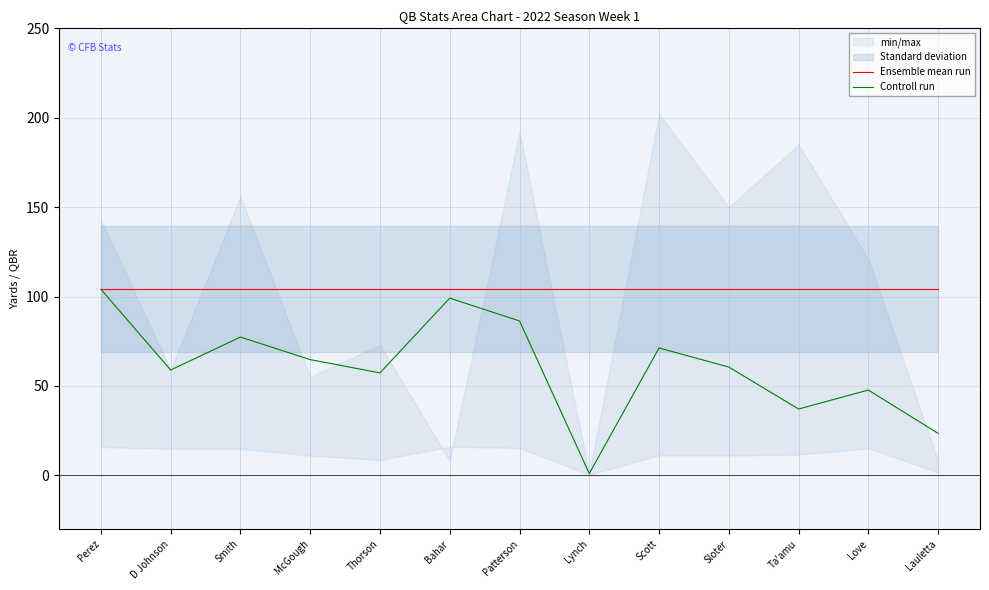

True or false: Controll run and Ensemble mean run cross at least once.

False